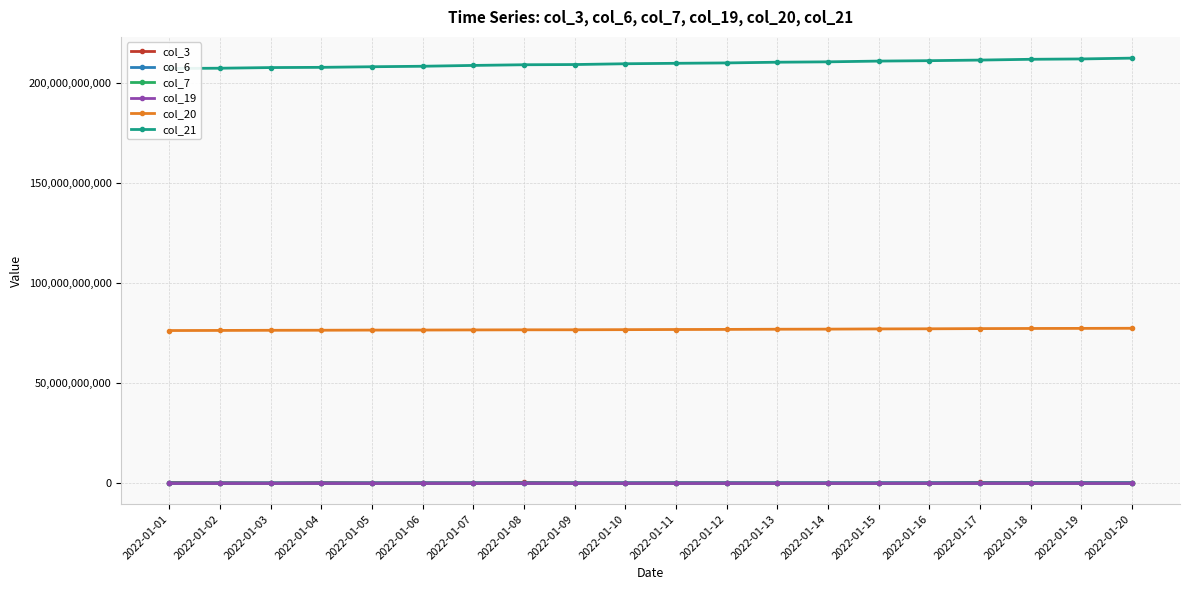

Reading left to right, transcribe all the data shown in this chart.

col_3: 2022-01-01=204048064	2022-01-02=135138152	2022-01-03=39187336	2022-01-04=187240416	2022-01-05=62158792	2022-01-06=92677624	2022-01-07=77701152	2022-01-08=220335856	2022-01-09=99599424	2022-01-10=71045408	2022-01-11=124145208	2022-01-12=121087400	2022-01-13=67277520	2022-01-14=64023432	2022-01-15=54909192	2022-01-16=83287568	2022-01-17=234650008	2022-01-18=202315296	2022-01-19=175403568	2022-01-20=148609264
col_6: 2022-01-01=54556996	2022-01-02=58286729	2022-01-03=61824073	2022-01-04=63391945	2022-01-05=66910202	2022-01-06=68865032	2022-01-07=74518938	2022-01-08=77903093	2022-01-09=81442697	2022-01-10=85874990	2022-01-11=88656226	2022-01-12=91099413	2022-01-13=94836009	2022-01-14=99100426	2022-01-15=103445766	2022-01-16=106257353	2022-01-17=111270101	2022-01-18=115040937	2022-01-19=116935873	2022-01-20=121245984
col_7: 2022-01-01=14981	2022-01-02=14996	2022-01-03=15028	2022-01-04=15044	2022-01-05=15075	2022-01-06=15091	2022-01-07=15122	2022-01-08=15154	2022-01-09=15169	2022-01-10=15201	2022-01-11=15216	2022-01-12=15232	2022-01-13=15264	2022-01-14=15279	2022-01-15=15311	2022-01-16=15326	2022-01-17=15358	2022-01-18=15389	2022-01-19=15405	2022-01-20=15436
col_19: 2022-01-01=14836	2022-01-02=14851	2022-01-03=14883	2022-01-04=14898	2022-01-05=14929	2022-01-06=14945	2022-01-07=14977	2022-01-08=15008	2022-01-09=15024	2022-01-10=15055	2022-01-11=15070	2022-01-12=15086	2022-01-13=15117	2022-01-14=15133	2022-01-15=15164	2022-01-16=15179	2022-01-17=15211	2022-01-18=15242	2022-01-19=15257	2022-01-20=15289
col_20: 2022-01-01=76125409784	2022-01-02=76176964064	2022-01-03=76244126312	2022-01-04=76278190608	2022-01-05=76345454424	2022-01-06=76372475416	2022-01-07=76433619480	2022-01-08=76483476824	2022-01-09=76502607280	2022-01-10=76567766720	2022-01-11=76638709992	2022-01-12=76691127528	2022-01-13=76775206776	2022-01-14=76825956808	2022-01-15=76931370576	2022-01-16=76995617720	2022-01-17=77092612040	2022-01-18=77158560848	2022-01-19=77199683160	2022-01-20=77255079968
col_21: 2022-01-01=207038144684	2022-01-02=207161821188	2022-01-03=207486989556	2022-01-04=207600978340	2022-01-05=207896914476	2022-01-06=208144553092	2022-01-07=208556714020	2022-01-08=208893632124	2022-01-09=208997906260	2022-01-10=209392474388	2022-01-11=209618771588	2022-01-12=209807436940	2022-01-13=210157829356	2022-01-14=210347966012	2022-01-15=210721719300	2022-01-16=210929991500	2022-01-17=211228500460	2022-01-18=211618498372	2022-01-19=211794605652	2022-01-20=212200696564